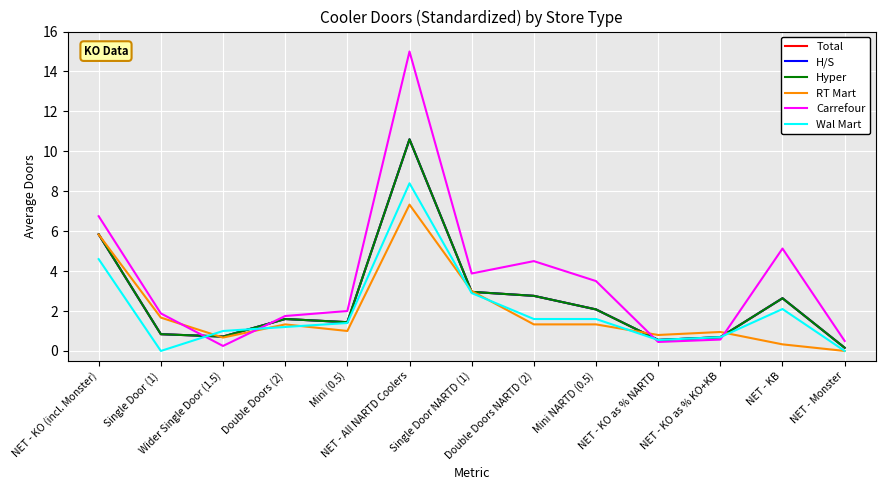

List the series in order of their peak value, lowest first.

RT Mart, Wal Mart, Total, H/S, Hyper, Carrefour